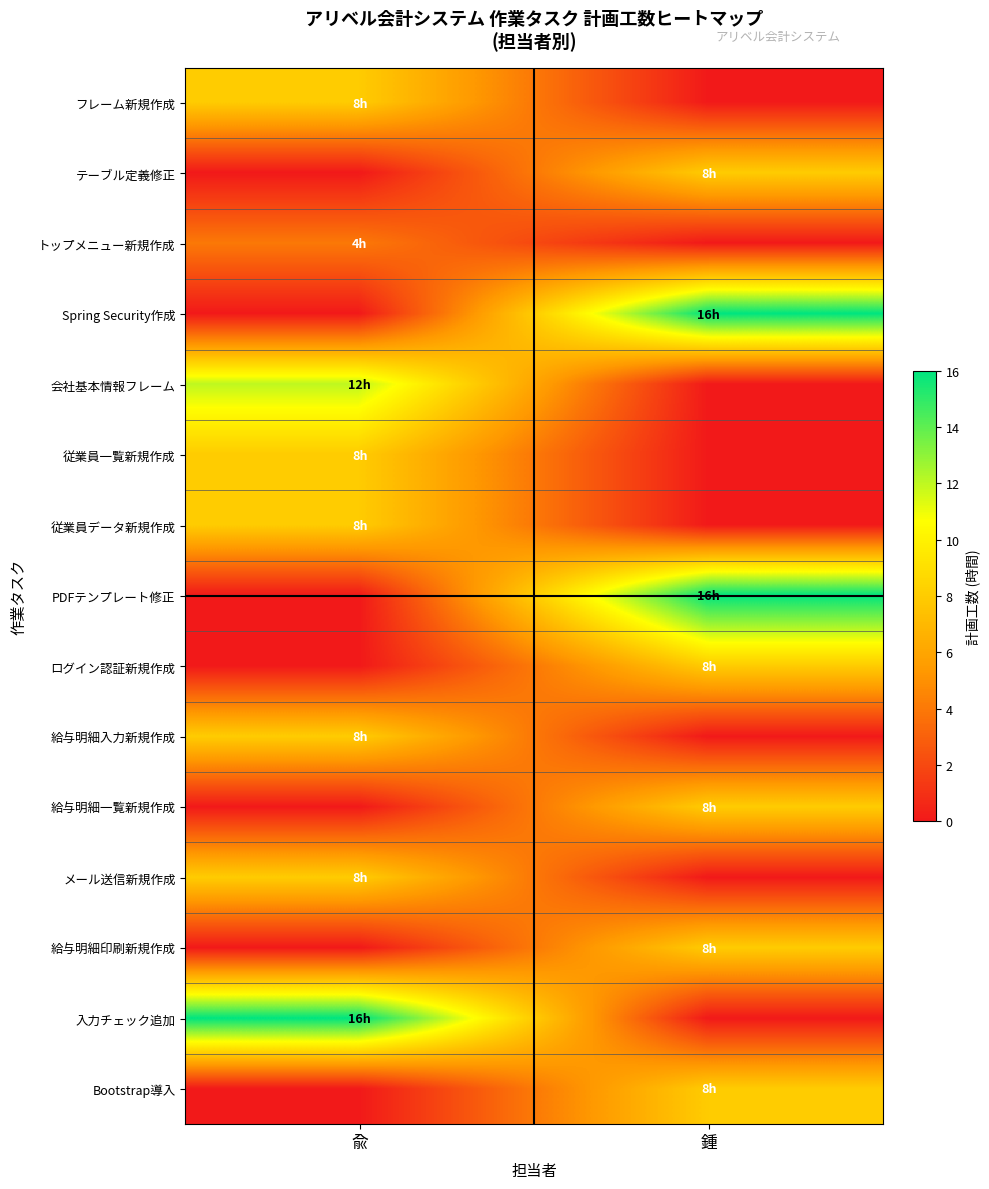

How many categories are shown in the chart?

2